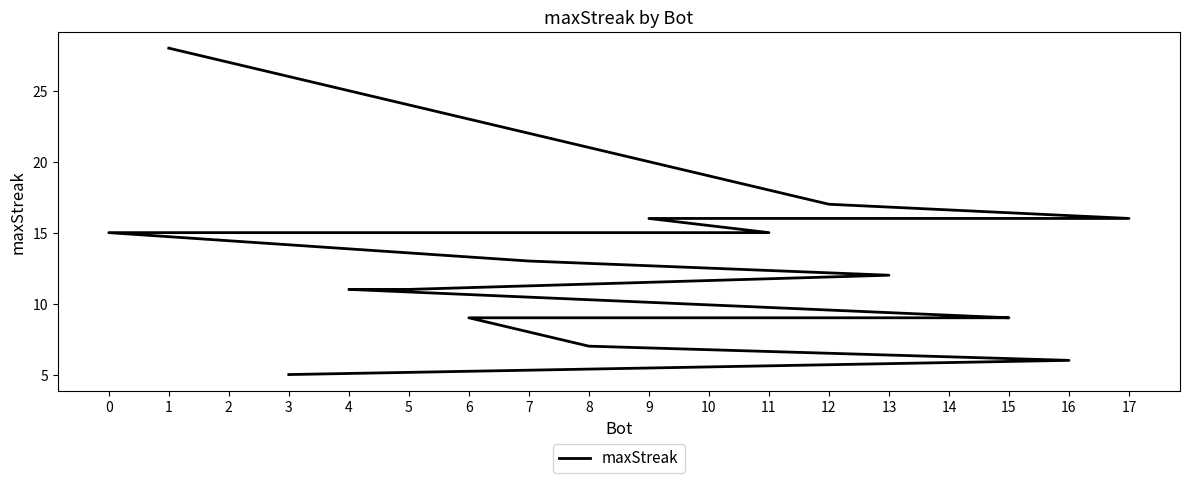

True or false: the data shows 4 at 5.

False